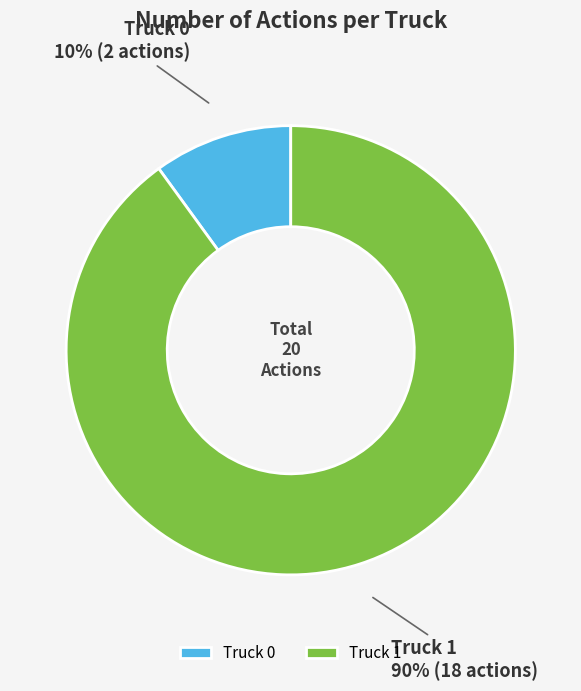

Between Truck 0 and Truck 1, which is larger?

Truck 1